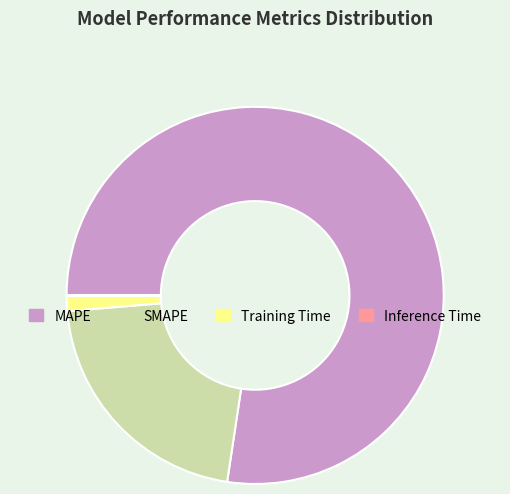

The MAPE slice represents 77% of the pie. True or false?

True